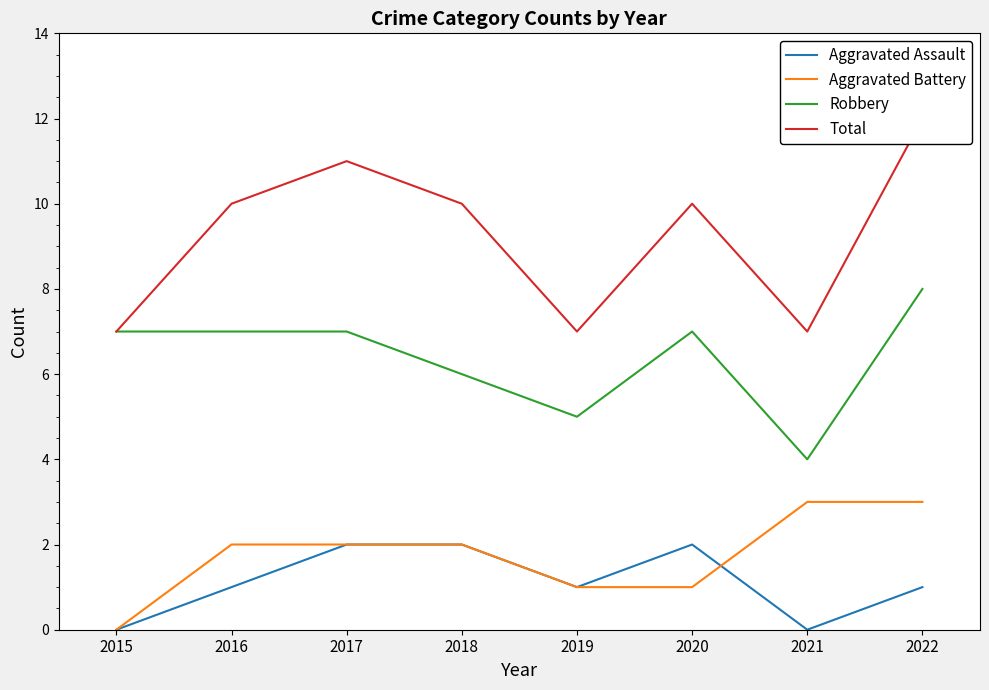

What is the difference between the maximum and minimum values in the Aggravated Assault series?

2